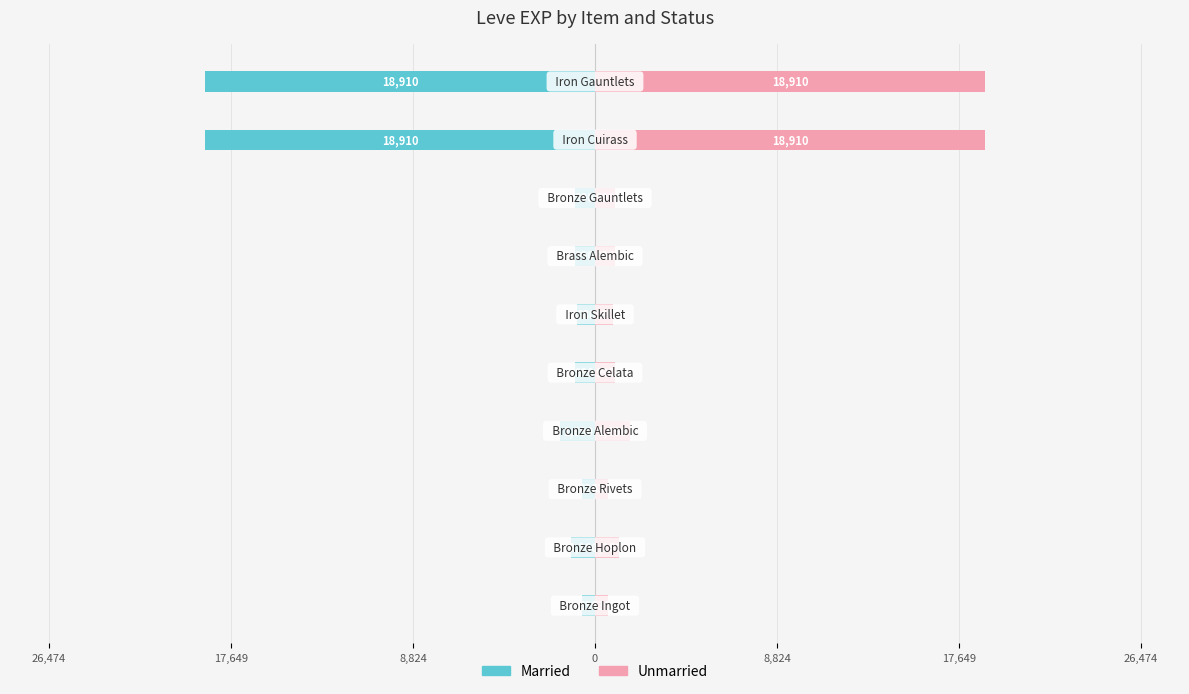

Reading right to left, transcribe all the data shown in this chart.

Married: -18910	-18910	-990	-990	-880	-990	-1690	-630	-1160	-630
Unmarried: 18910	18910	990	990	880	990	1690	630	1160	630